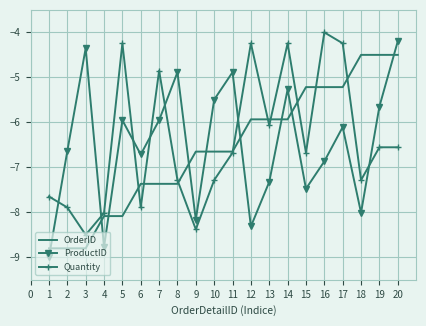

The value of OrderID at 19 is -3.1. True or false?

False